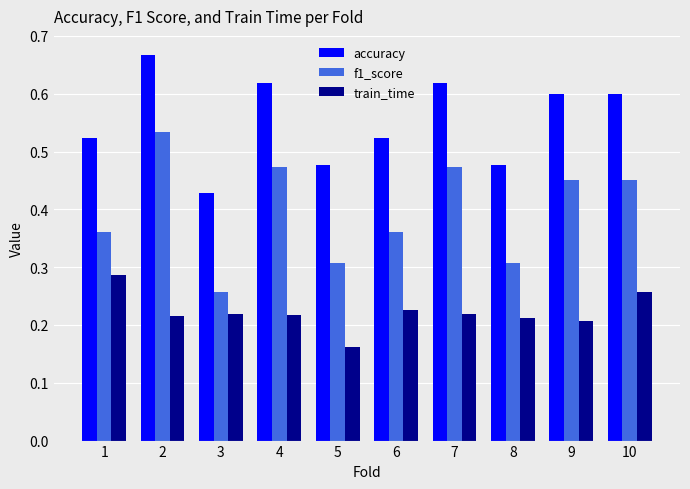

Between 5 and 7, which series saw the biggest shift?

f1_score